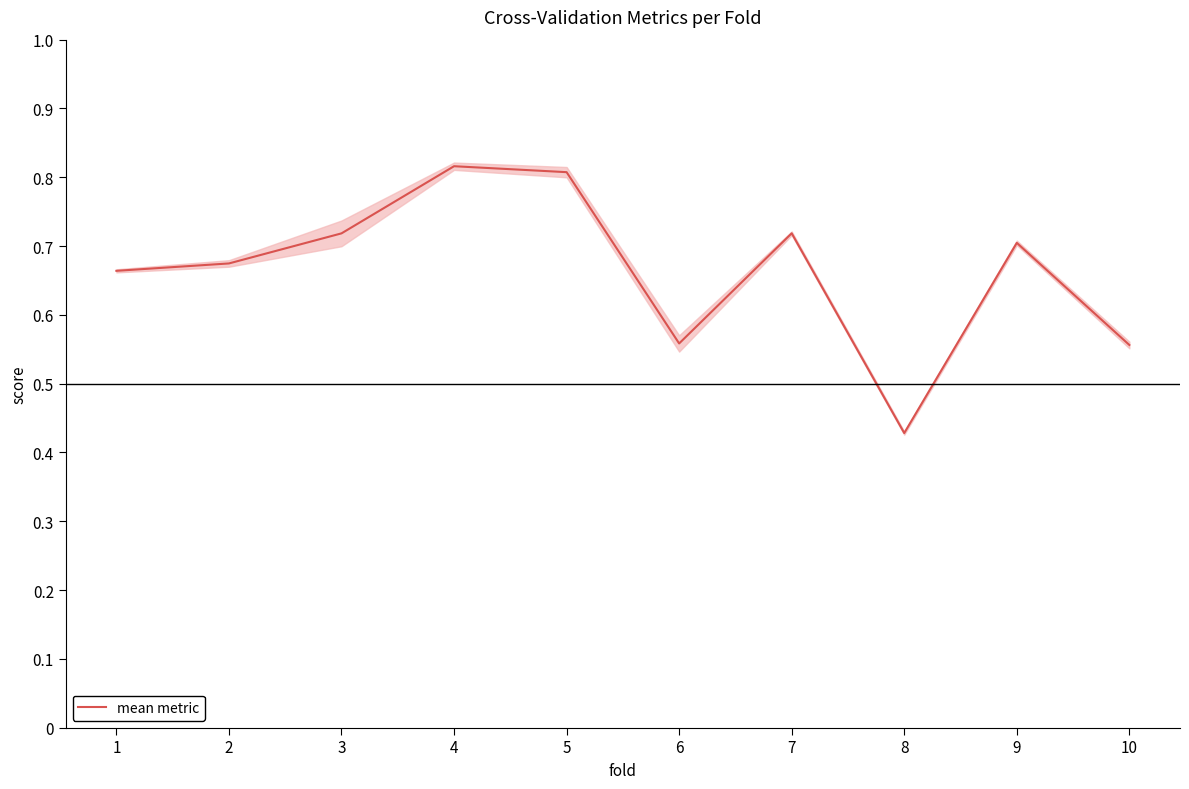

Rank the categories by value from lowest to highest.

8, 10, 6, 1, 2, 9, 3, 7, 5, 4